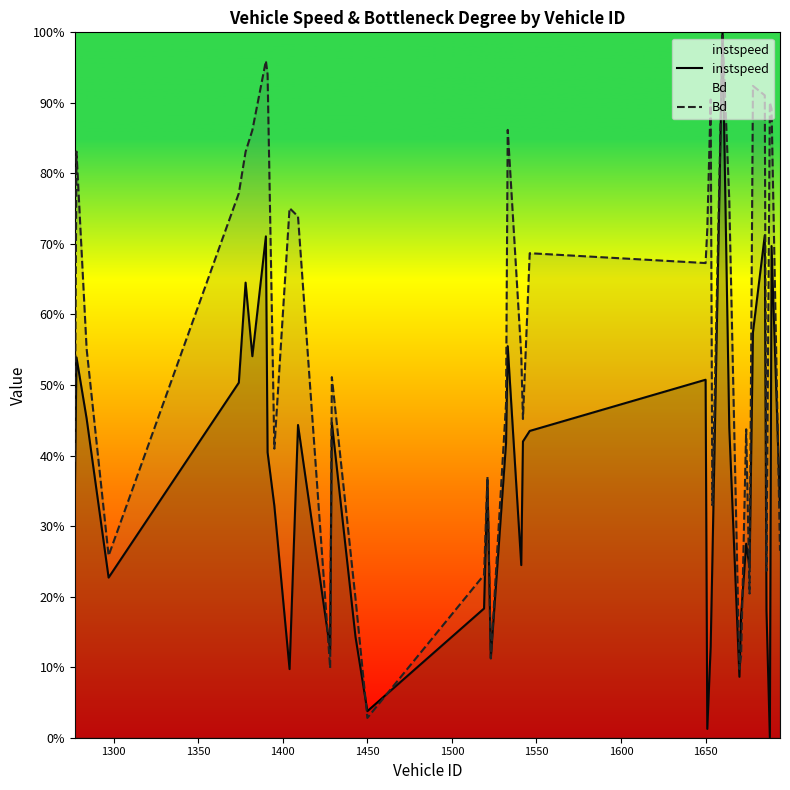

What is the average value of the Bd series?

0.6